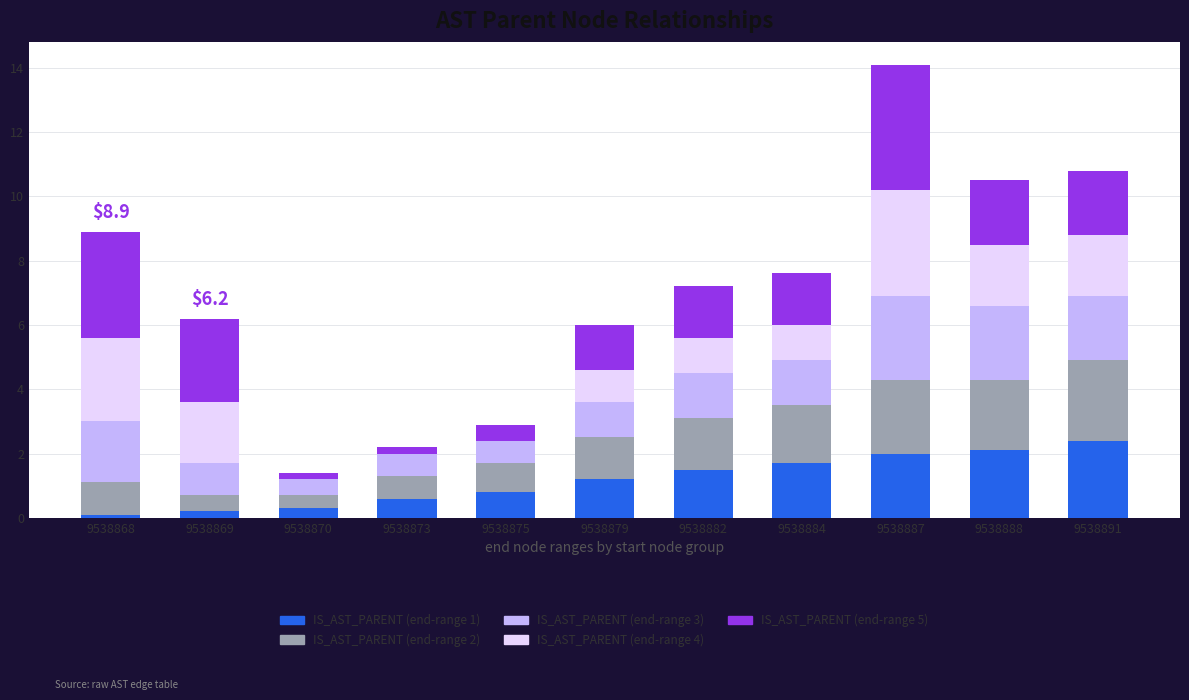

What is the total value across all series at 9538888?

10.5